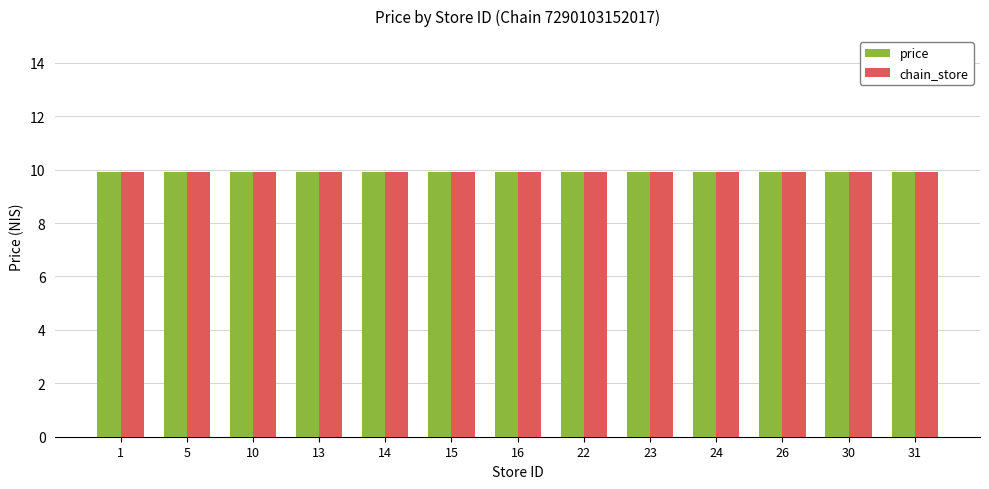

What is the sum of all price values?

128.7